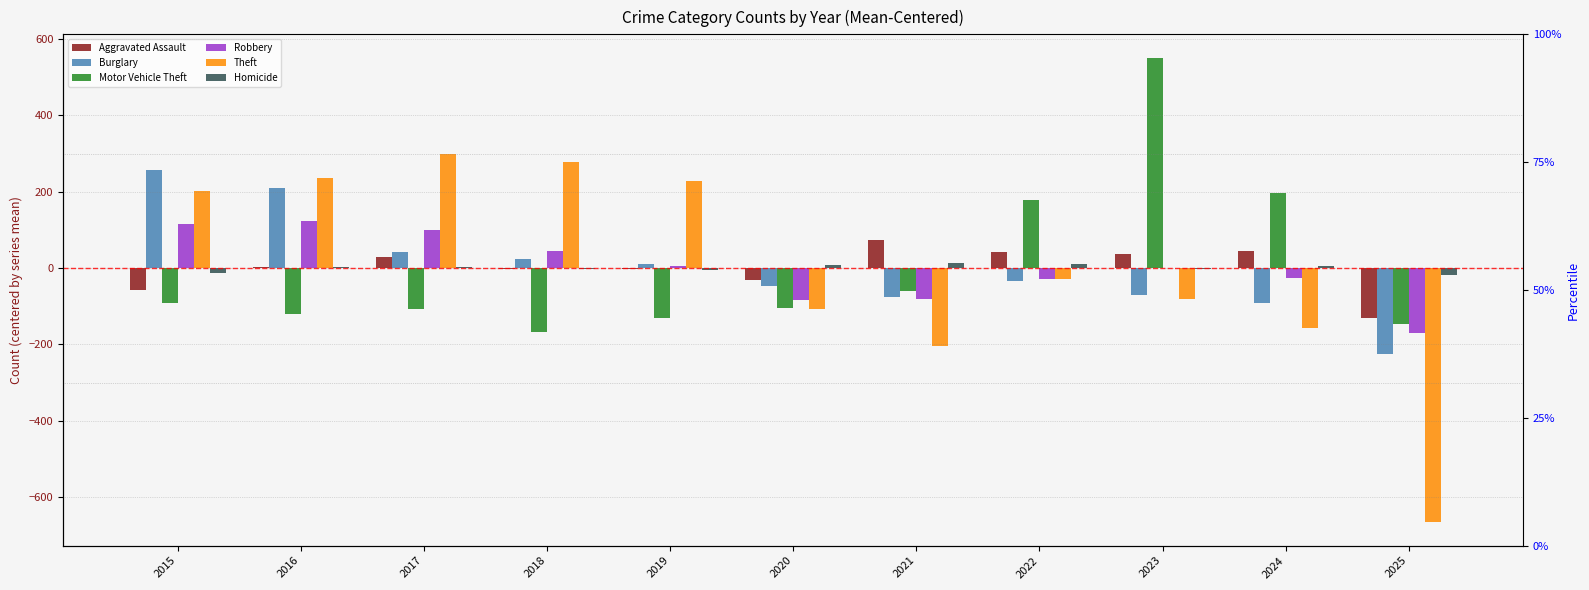

Rank the categories by Robbery value from highest to lowest.

2016, 2015, 2017, 2018, 2019, 2023, 2024, 2022, 2021, 2020, 2025